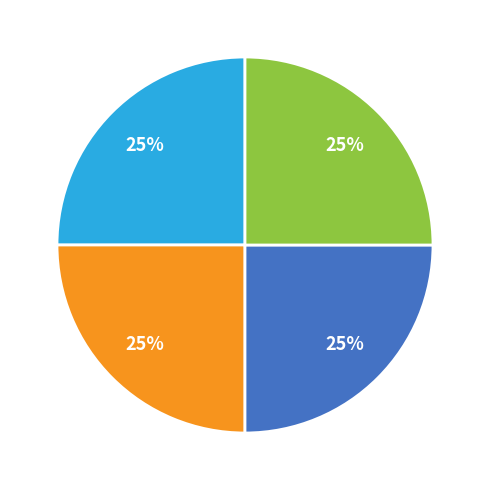

Does any single category account for the majority?

No